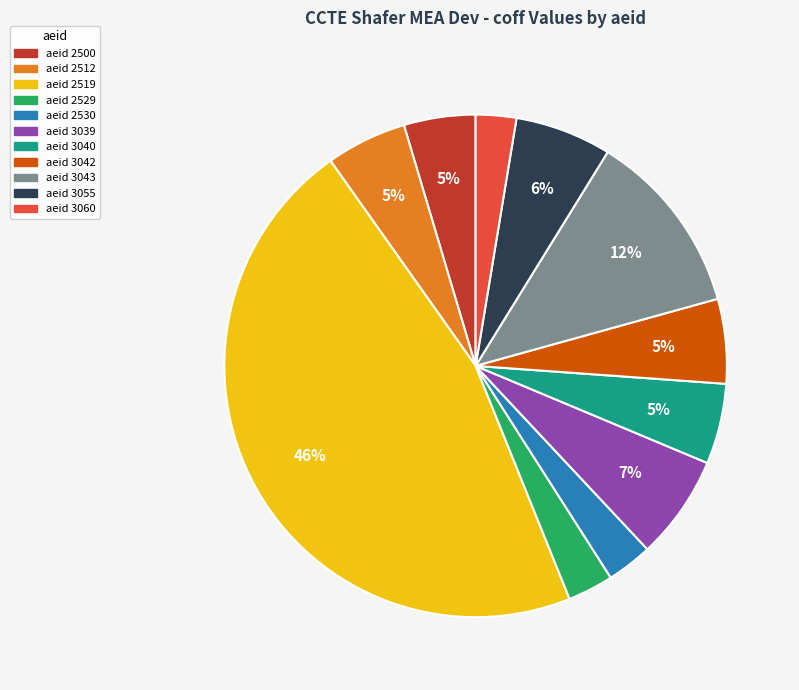

Does any single category account for the majority?

No